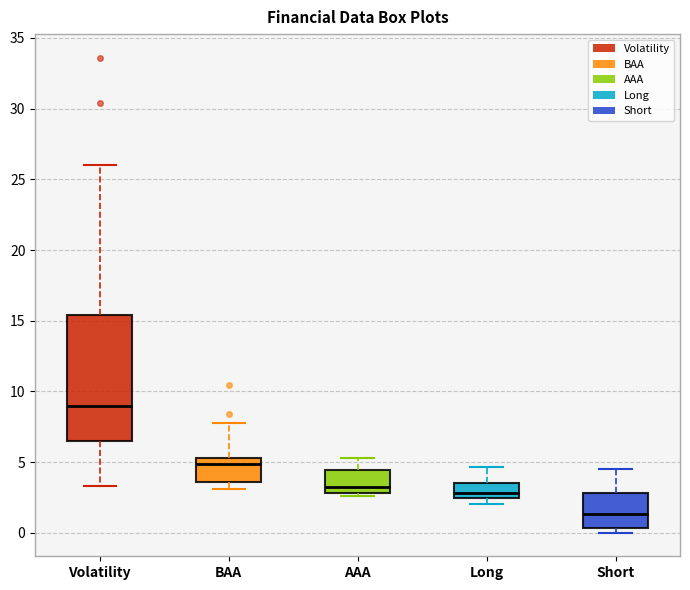

Reading left to right, transcribe this box plot: for each box, give where its median line is, the range the box spans, and where its two whiskers end, as read against the y-axis. The values are not printed on the chart, so give them approximately, as read against the axis.

Volatility: median 9.0, box 6.5 to 15.5, whiskers 3.5 to 26.0
BAA: median 5.0, box 3.5 to 5.5, whiskers 3.0 to 8.0
AAA: median 3.0 (just above the box's lower edge), box 3.0 to 4.5, whiskers 2.5 to 5.5
Long: median 3.0, box 2.5 to 3.5, whiskers 2.0 to 4.5
Short: median 1.5, box 0.5 to 3.0, whiskers 0.0 to 4.5